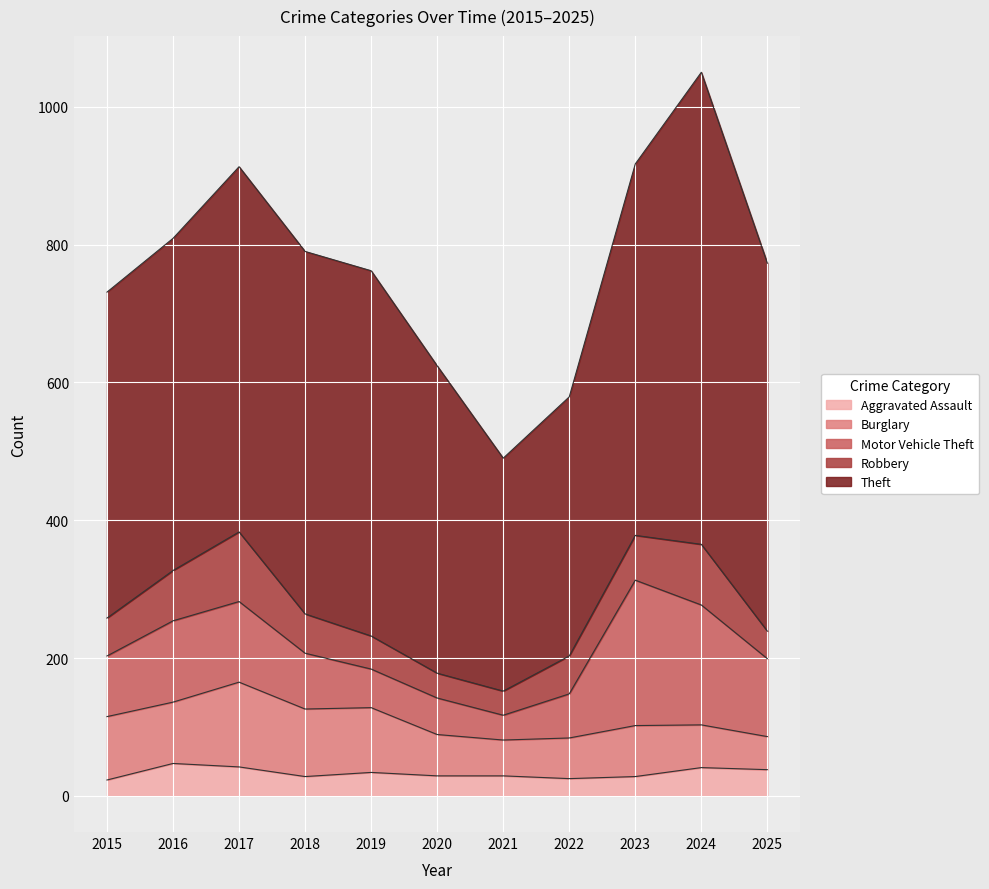

In Aggravated Assault, how many points are lower than both neighbors (excluding endpoints)?

2